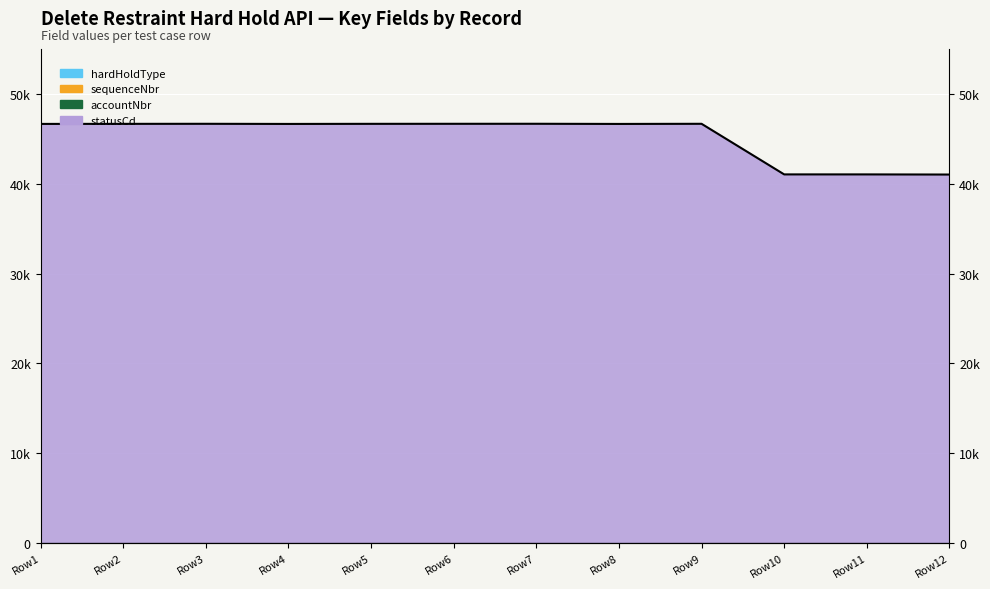

At which category does the data reach its first local peak?

Row3